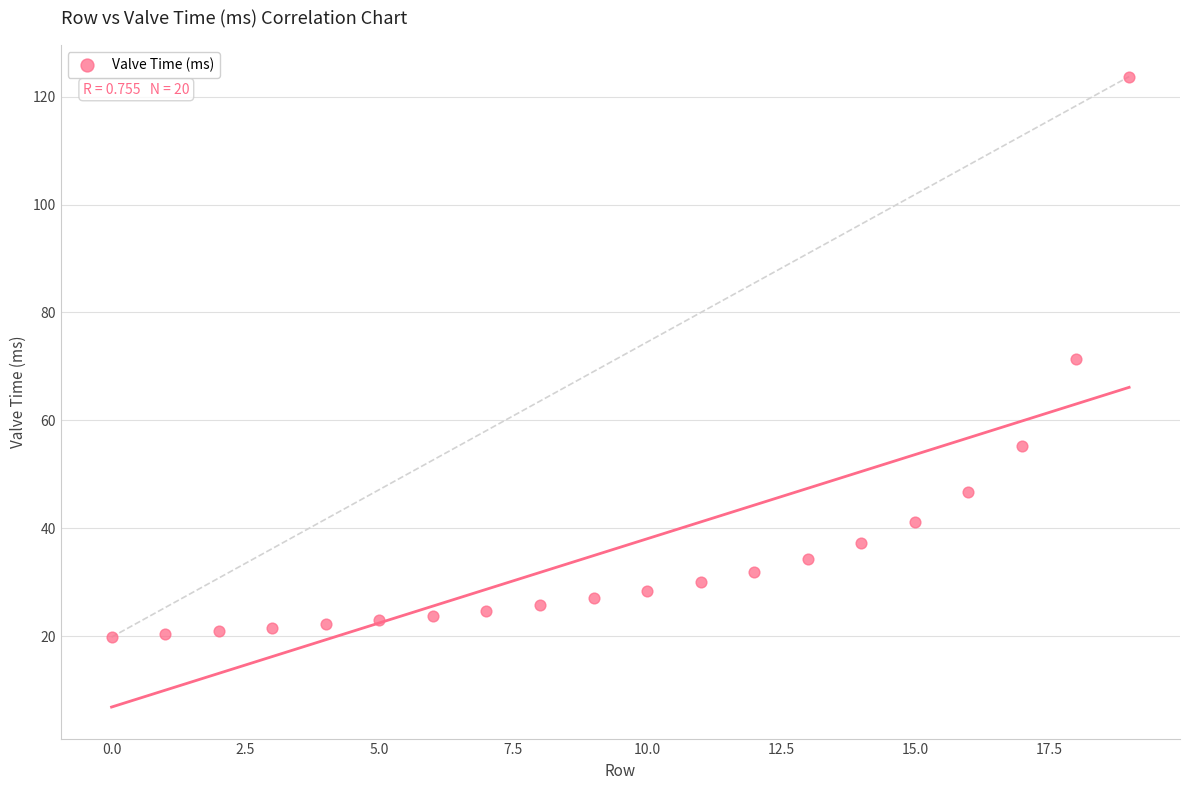

What is the range of Y values (max minus min)?

103.9